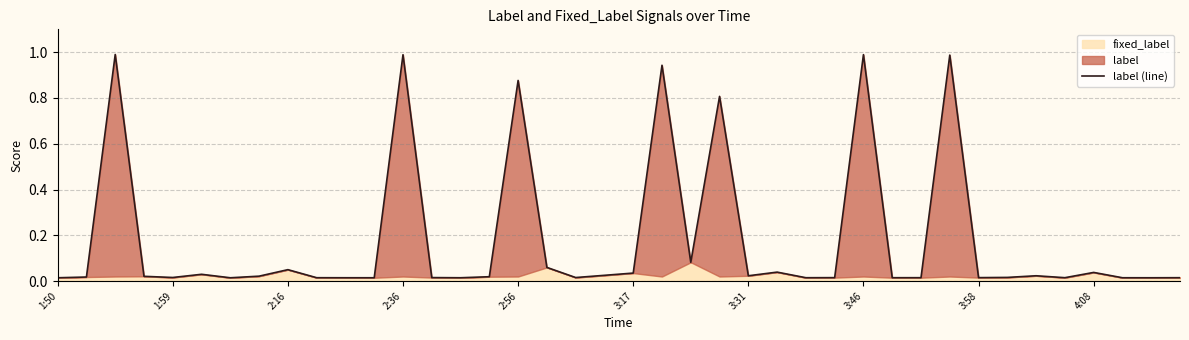

What is the difference between the second highest and second lowest values?

1.0